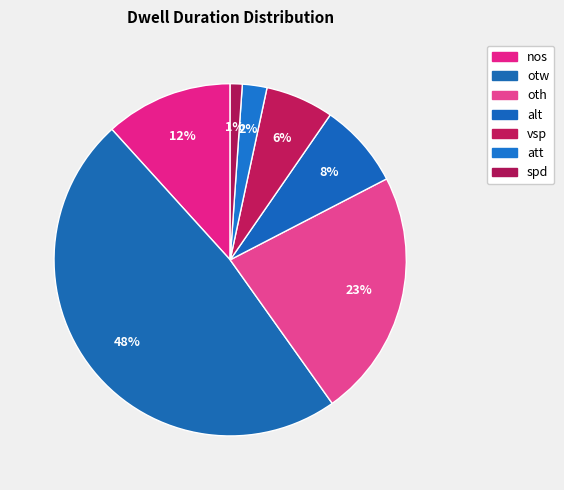

To the nearest percent, what is the difference between the otw and oth slice percentages?

25%